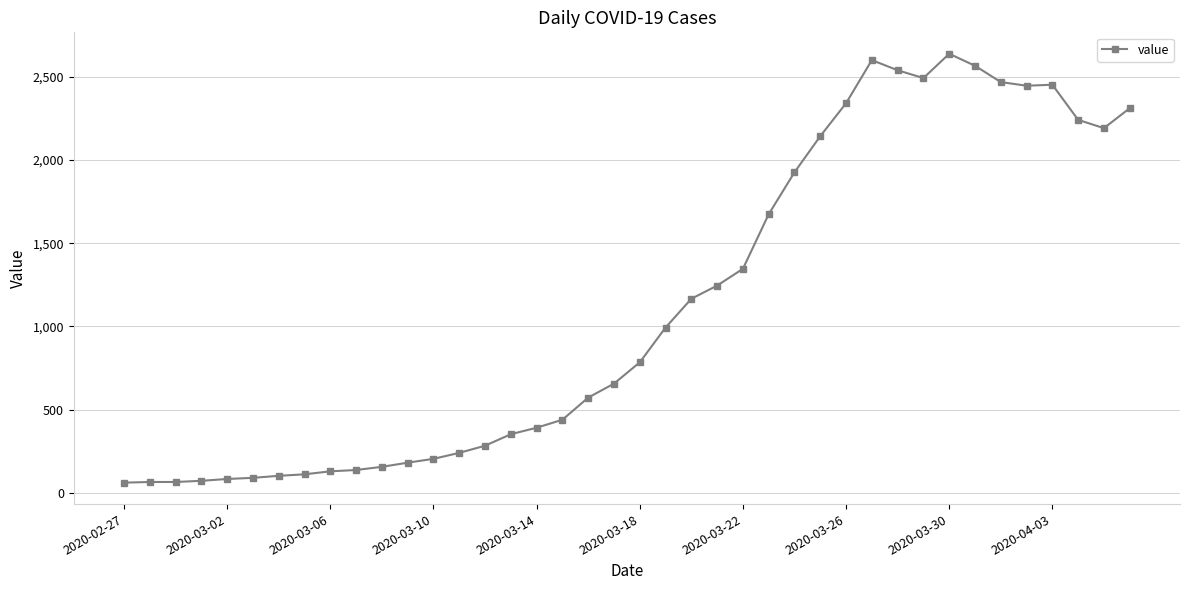

What is the average value?

1124